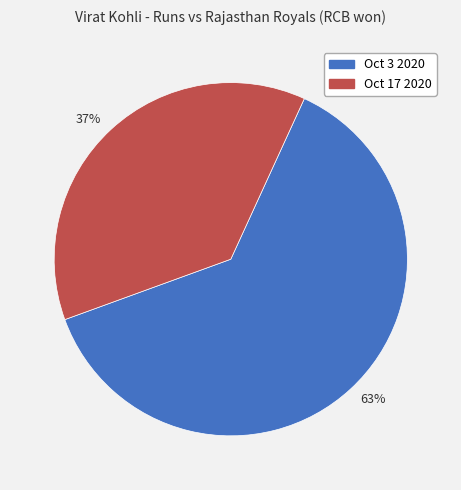

Approximately how many times larger is the value at 37% compared to 63%?

0.6